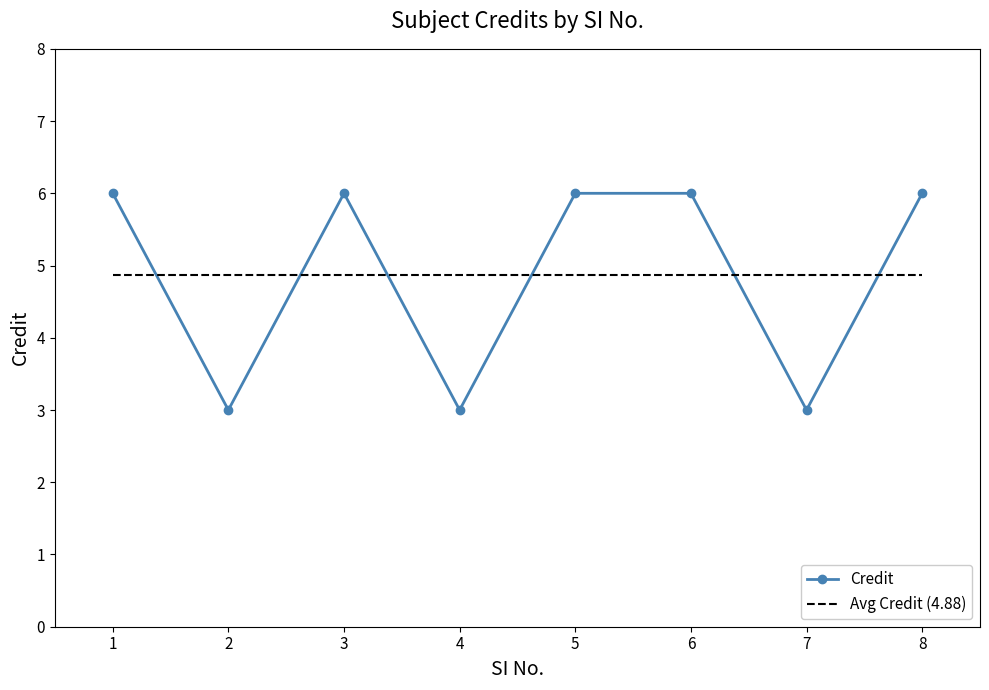

At which category does the data reach its first local peak?

3